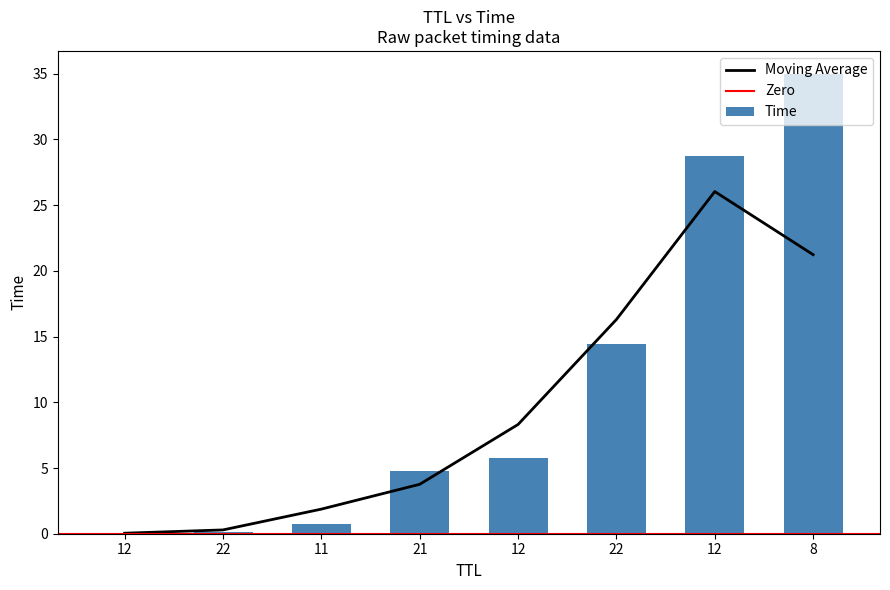

What is the value of the 4th bar from the left?

4.8